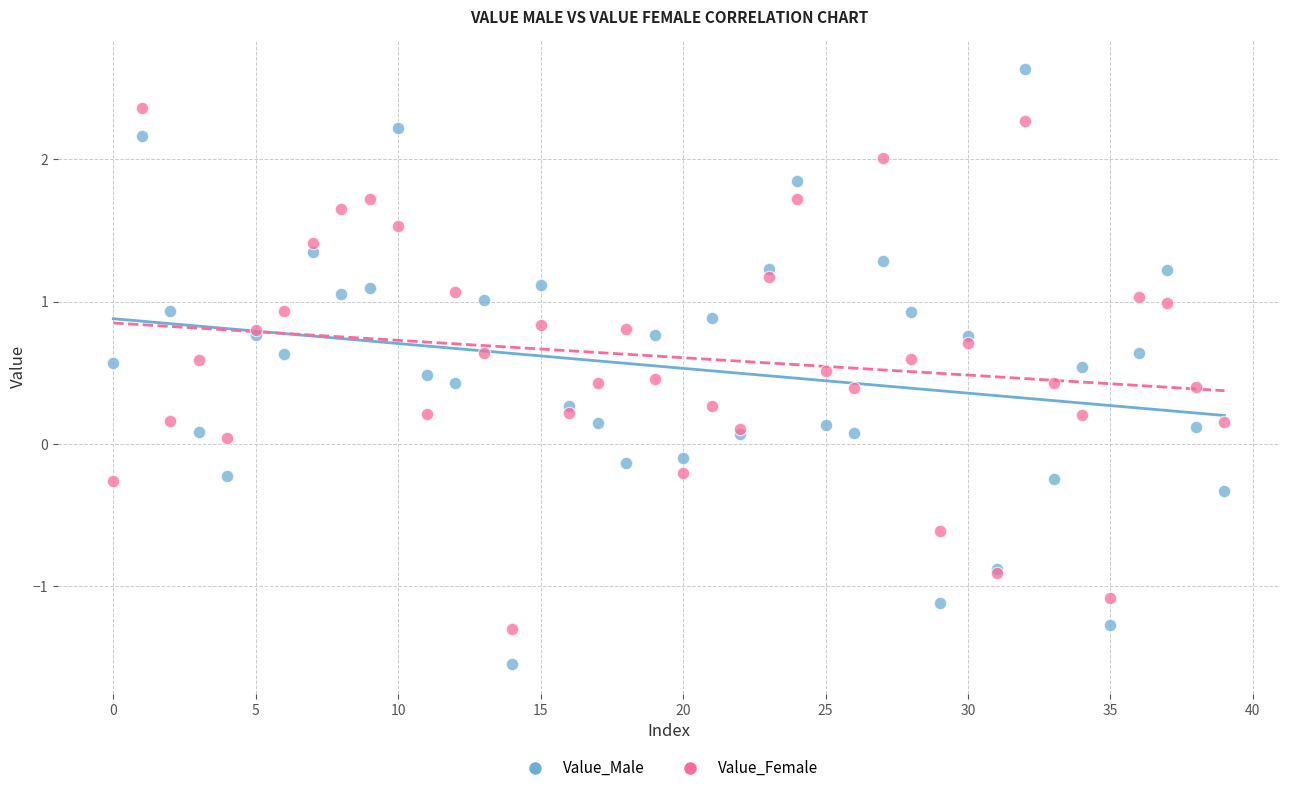

What are all the series names shown in the legend?

Value_Male, Value_Female